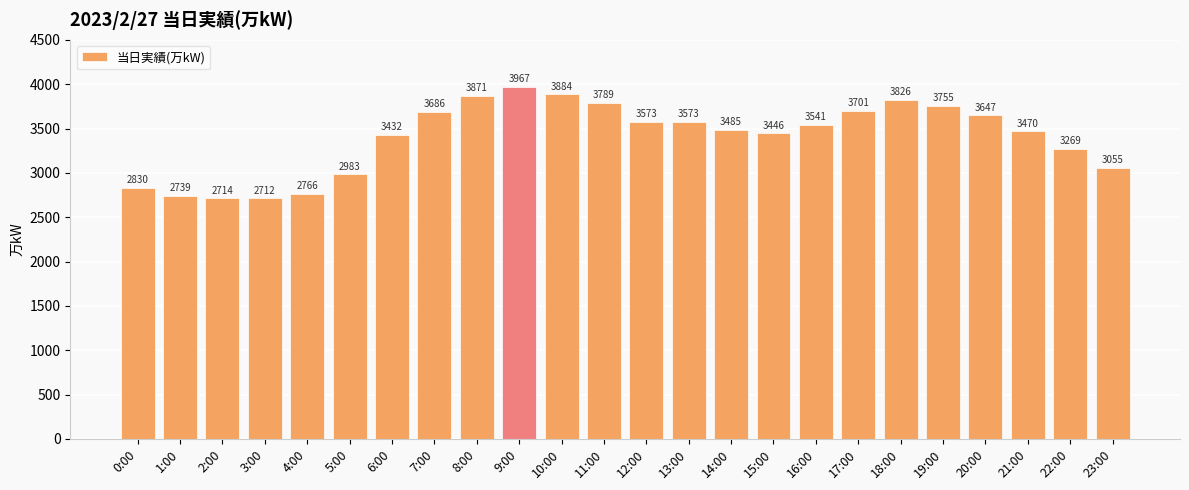

What is the maximum value shown in the chart?

3967